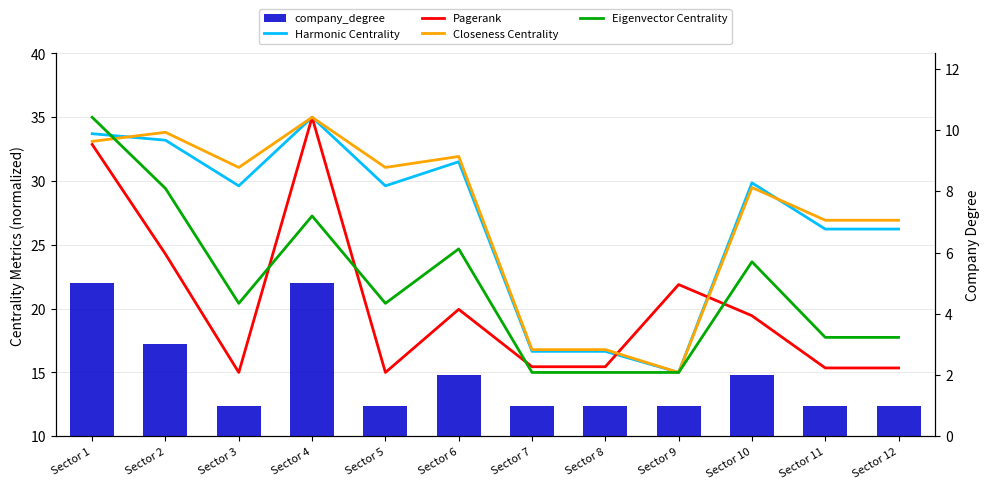

How many groups of bars are there?

12